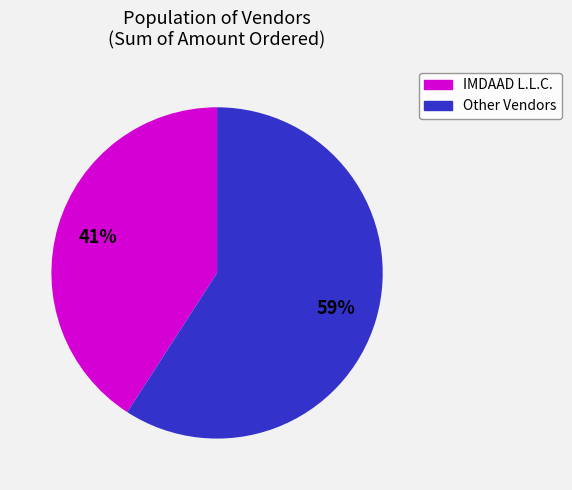

To the nearest percent, what is the difference between the largest and smallest slice percentages?

18%